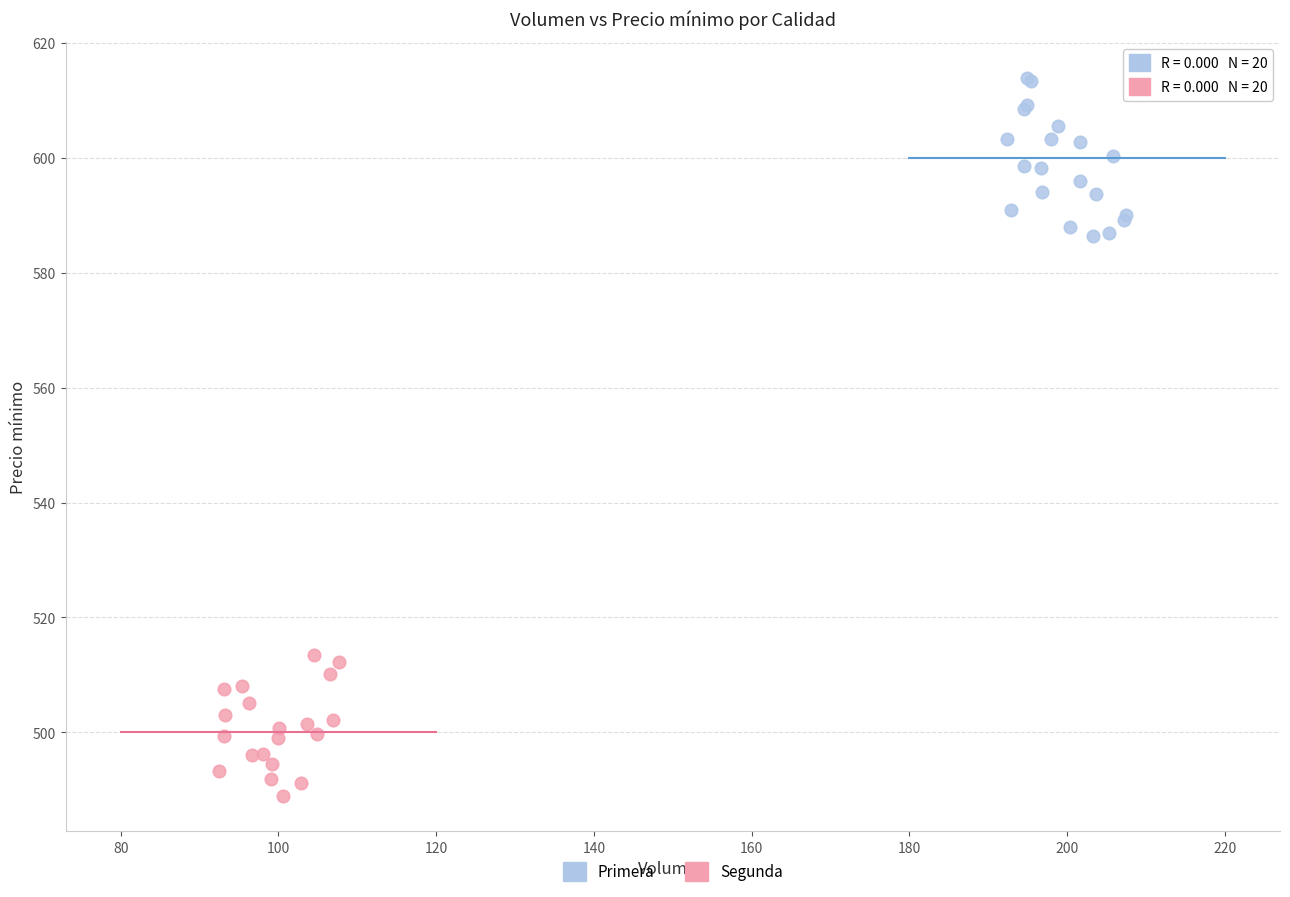

Which series reaches the minimum Y coordinate?

Segunda